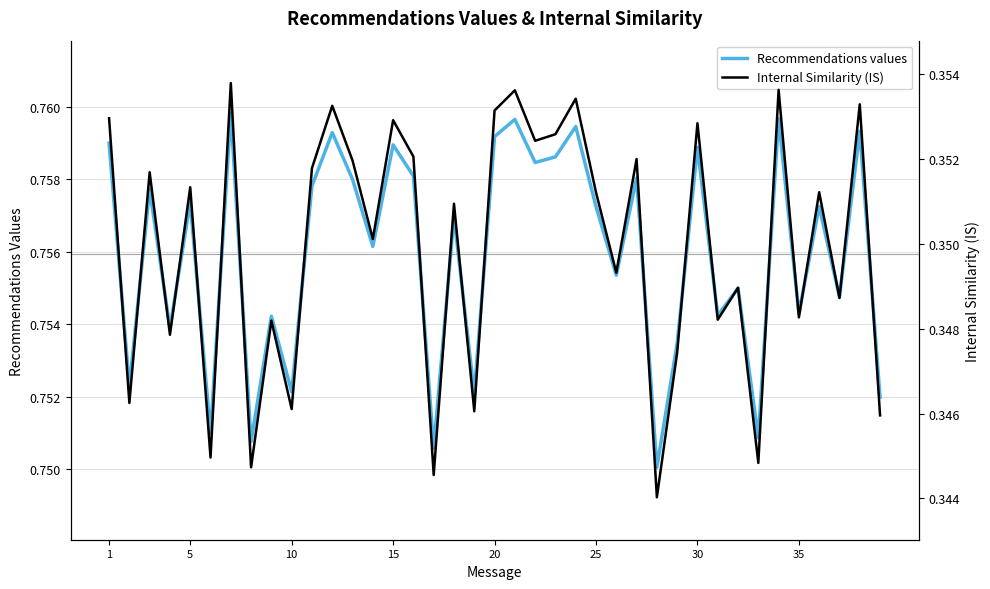

Reading left to right, extract all data points from this chart.

Recommendations values: 0.8	0.8	0.8	0.8	0.8	0.8	0.8	0.8	0.8	0.8	0.8	0.8	0.8	0.8	0.8	0.8	0.8	0.8	0.8	0.8	0.8	0.8	0.8	0.8	0.8	0.8	0.8	0.8	0.8	0.8	0.8	0.8	0.8	0.8	0.8	0.8	0.8	0.8	0.8
Internal Similarity (IS): 0.4	0.3	0.4	0.3	0.4	0.3	0.4	0.3	0.3	0.3	0.4	0.4	0.4	0.4	0.4	0.4	0.3	0.4	0.3	0.4	0.4	0.4	0.4	0.4	0.4	0.3	0.4	0.3	0.3	0.4	0.3	0.3	0.3	0.4	0.3	0.4	0.3	0.4	0.3